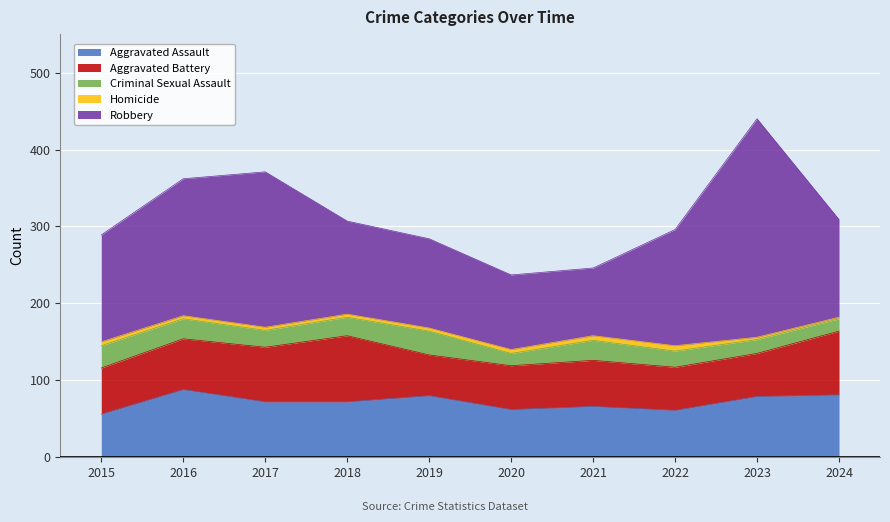

True or false: Robbery and Aggravated Battery cross at least once.

False